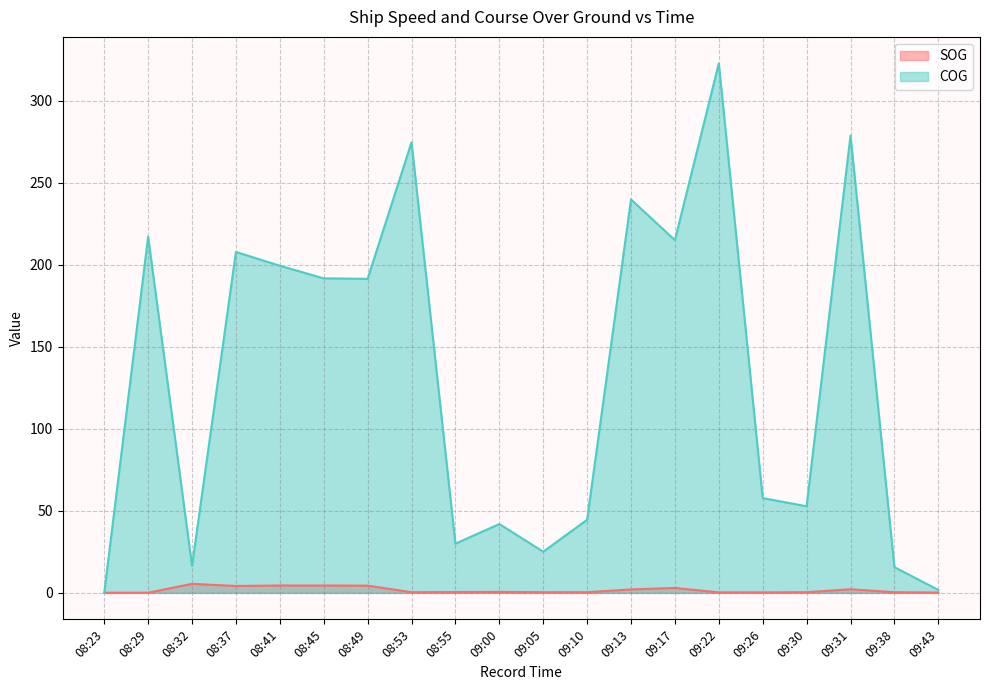

Read the COG value at 08:41.

199.5